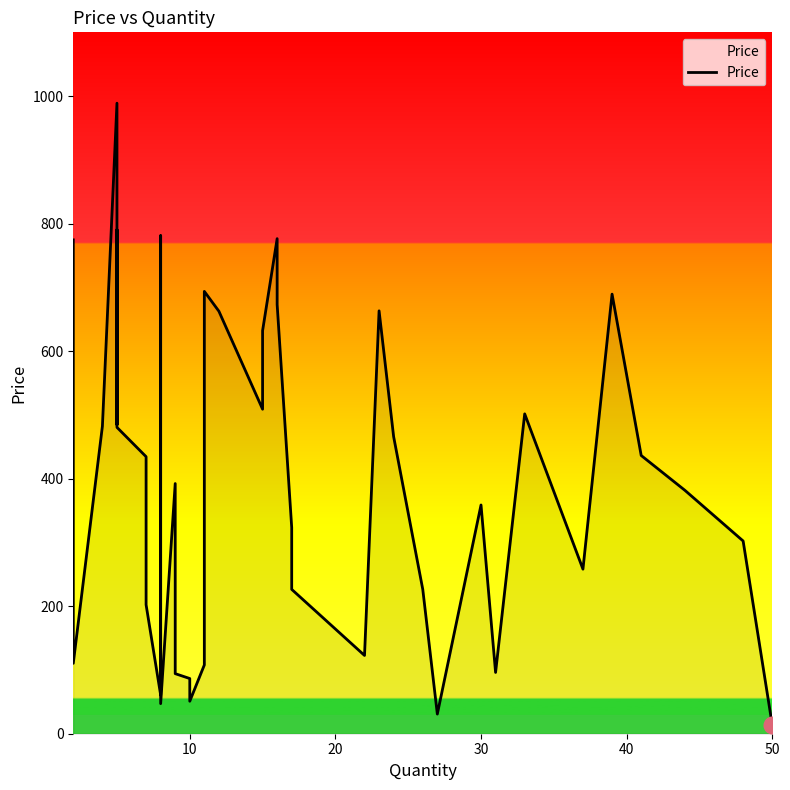

What is the greatest value displayed?

988.9